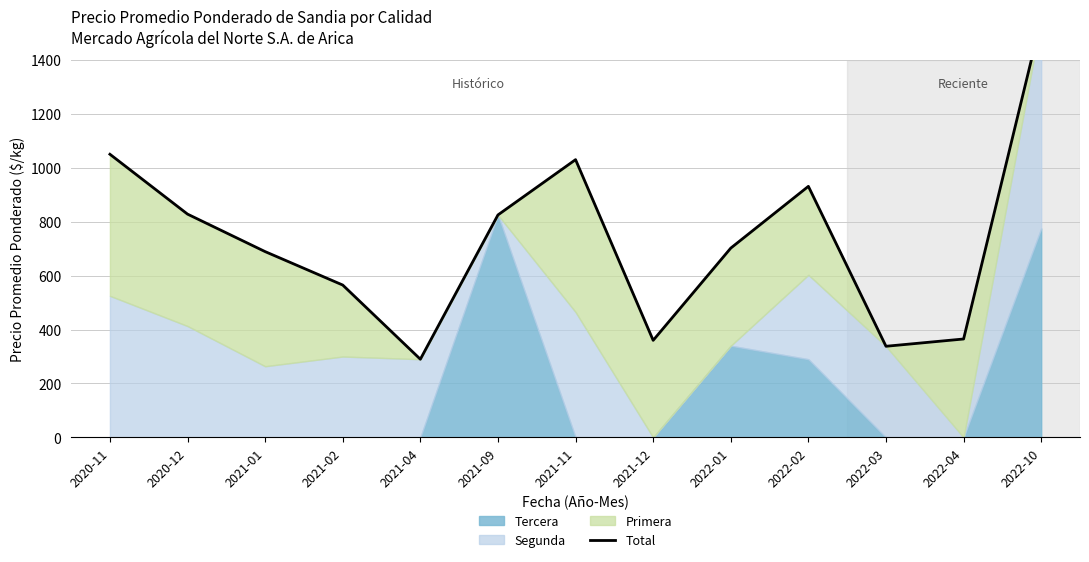

Does the chart display data point markers on the line(s)?

No